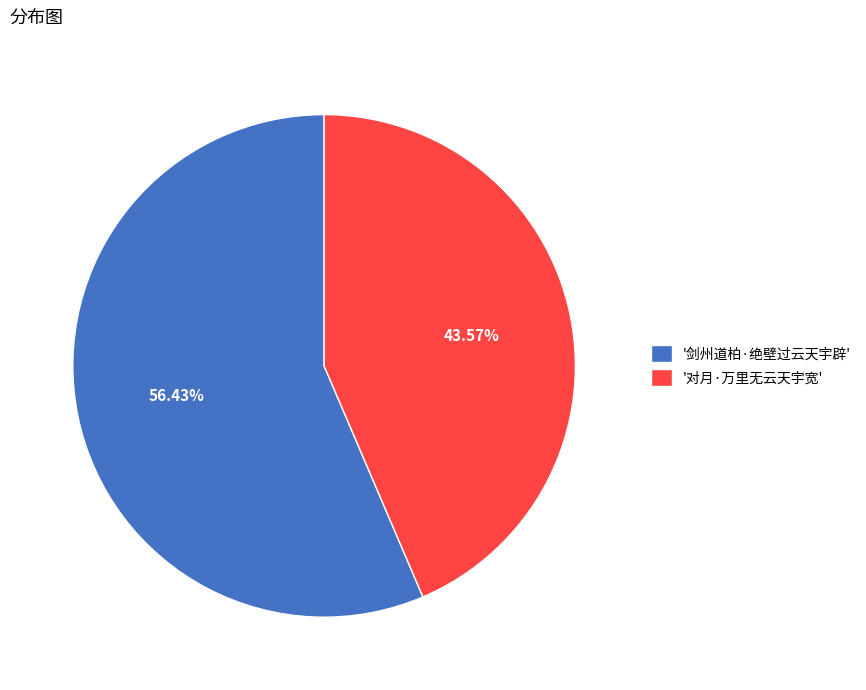

To the nearest percent, what is the average slice percentage?

50%